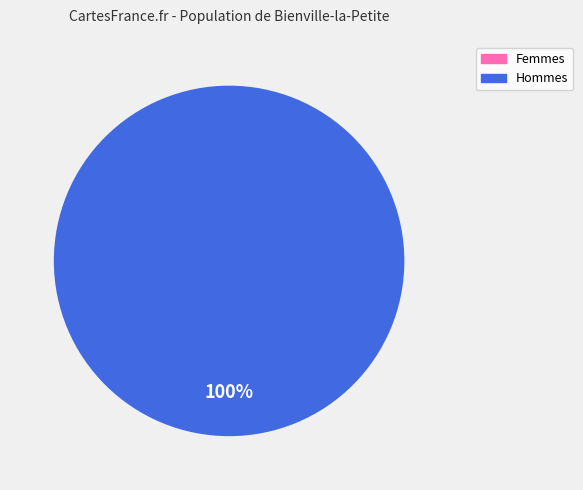

Count the number of slices in the pie.

2